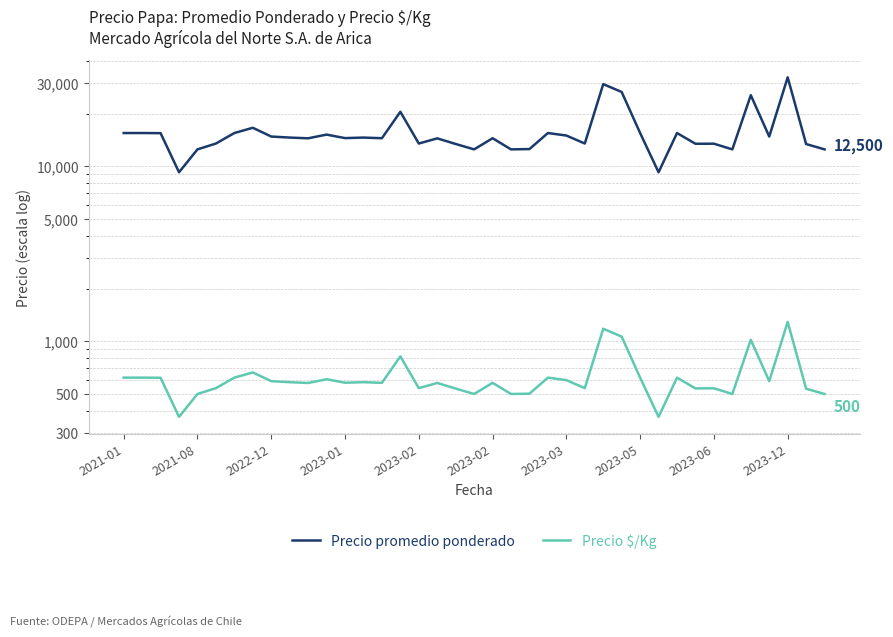

True or false: Precio $/Kg and Precio promedio ponderado cross at least once.

False